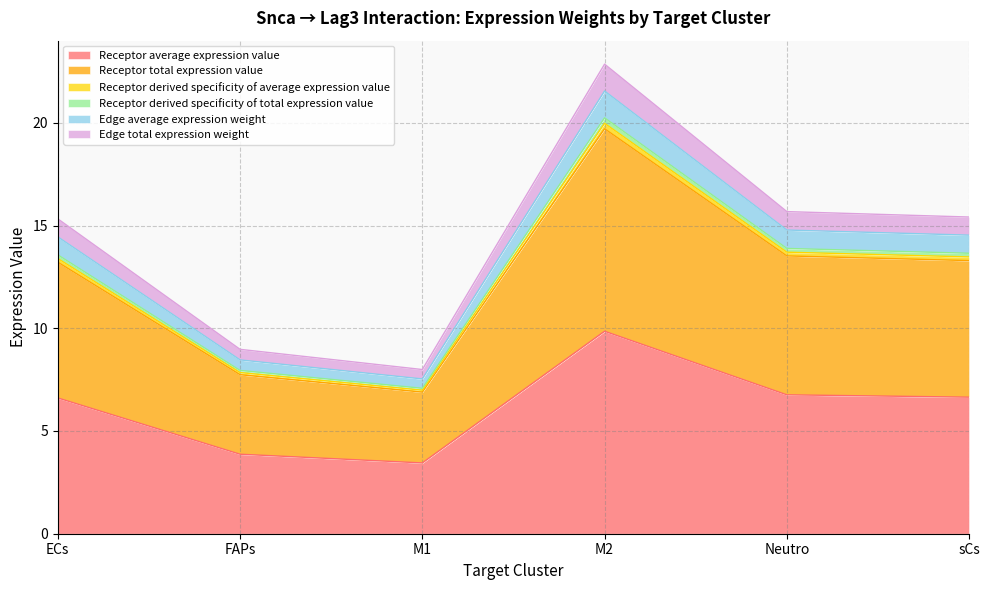

Does the chart display data point markers on the line(s)?

No